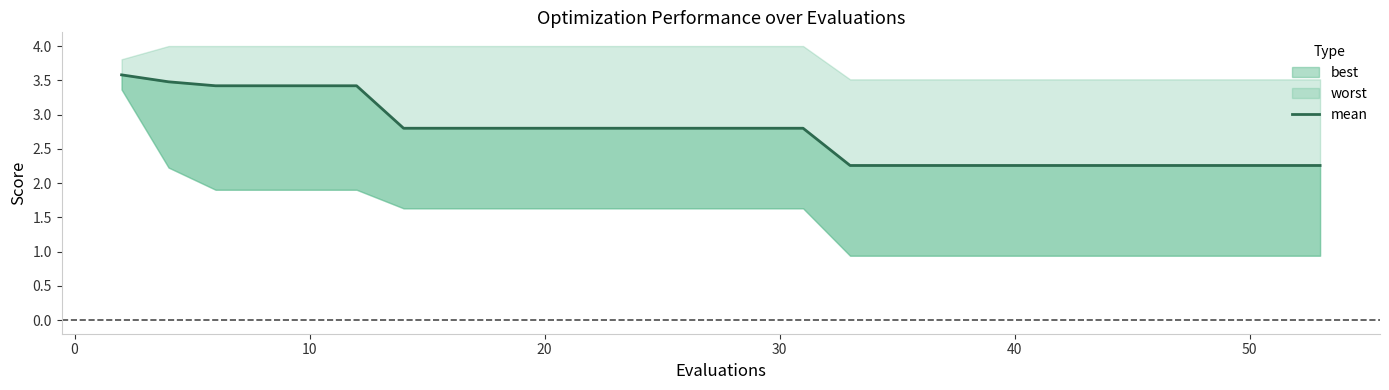

The chart shows a value of 3.4 at 10. True or false?

True